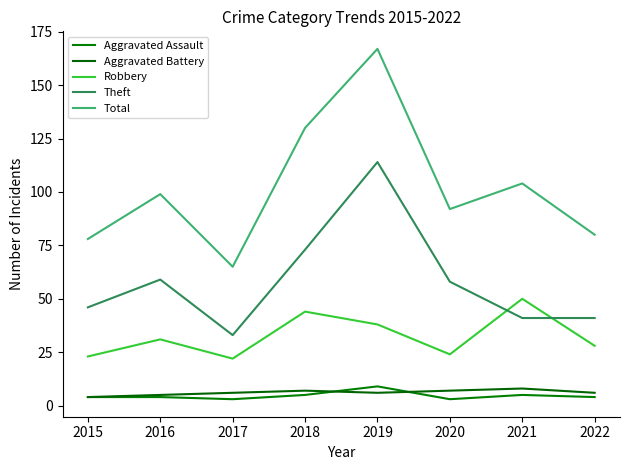

What is the value of the Aggravated Assault point at the 7th from the left?

5